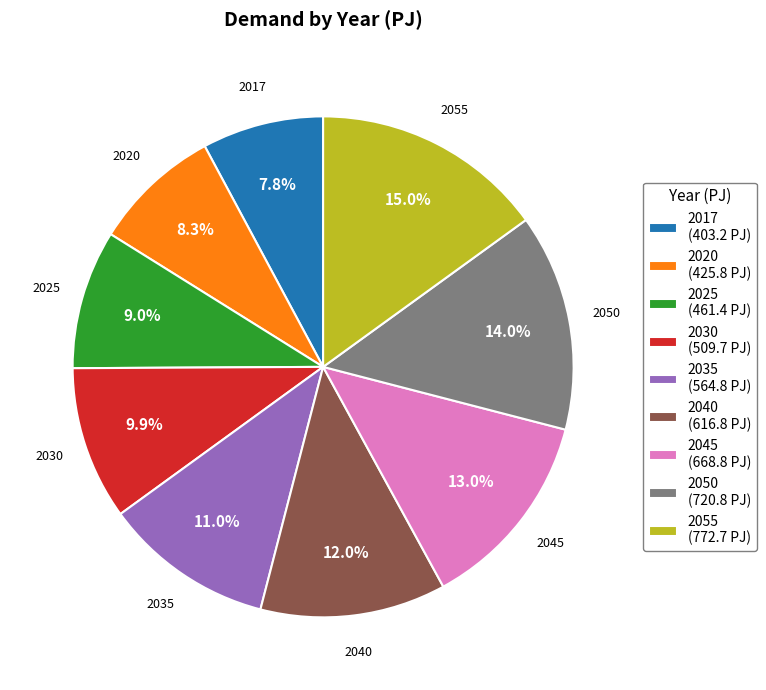

To the nearest percent, what is the average slice percentage?

11%